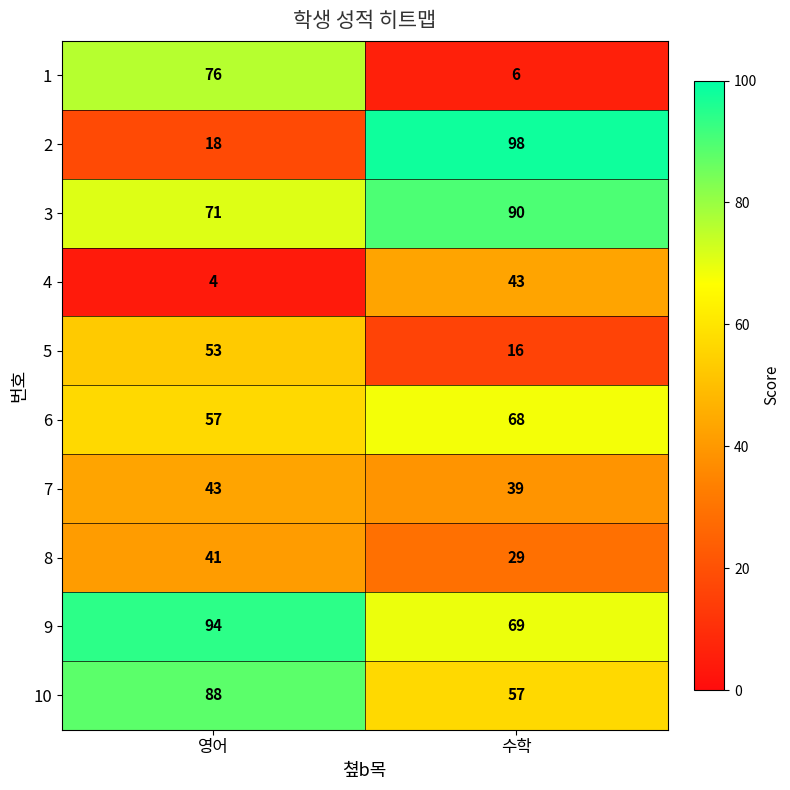

Is it true that 7 equals 9 at 수학?

False